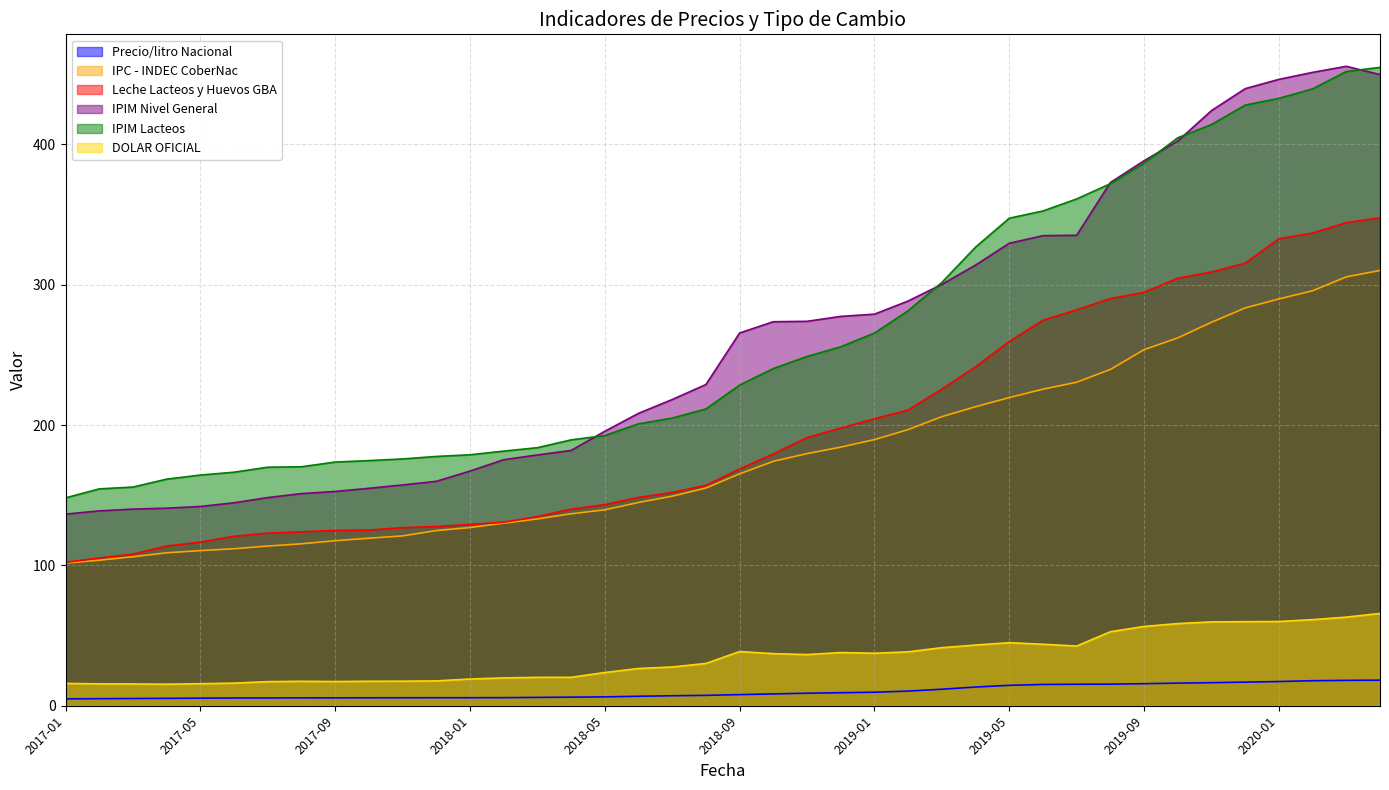

What is the average value of the IPIM Lacteos series?

263.2